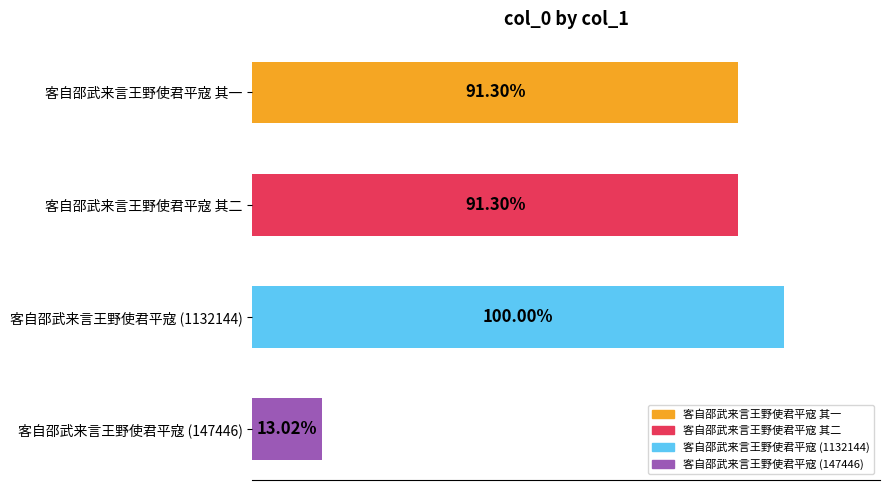

Are the bars horizontal?

Yes